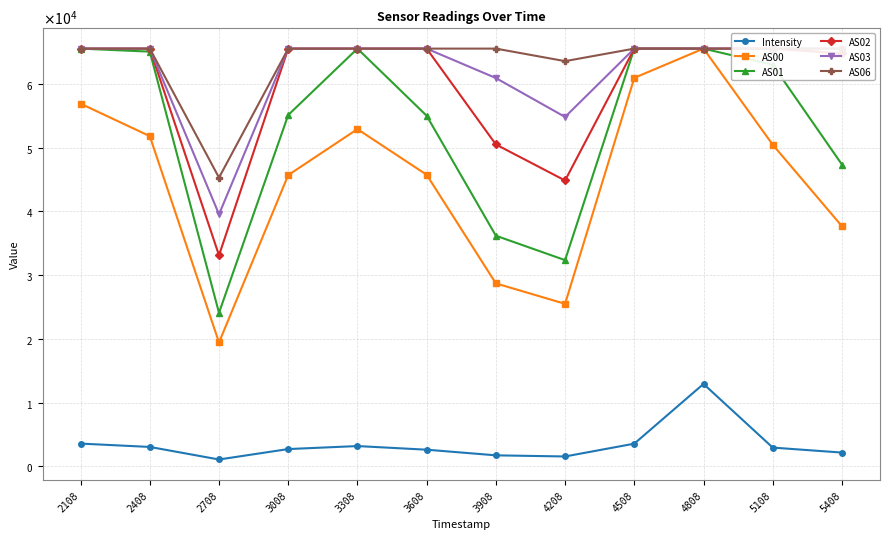

What is the maximum value for AS06?

65535.0